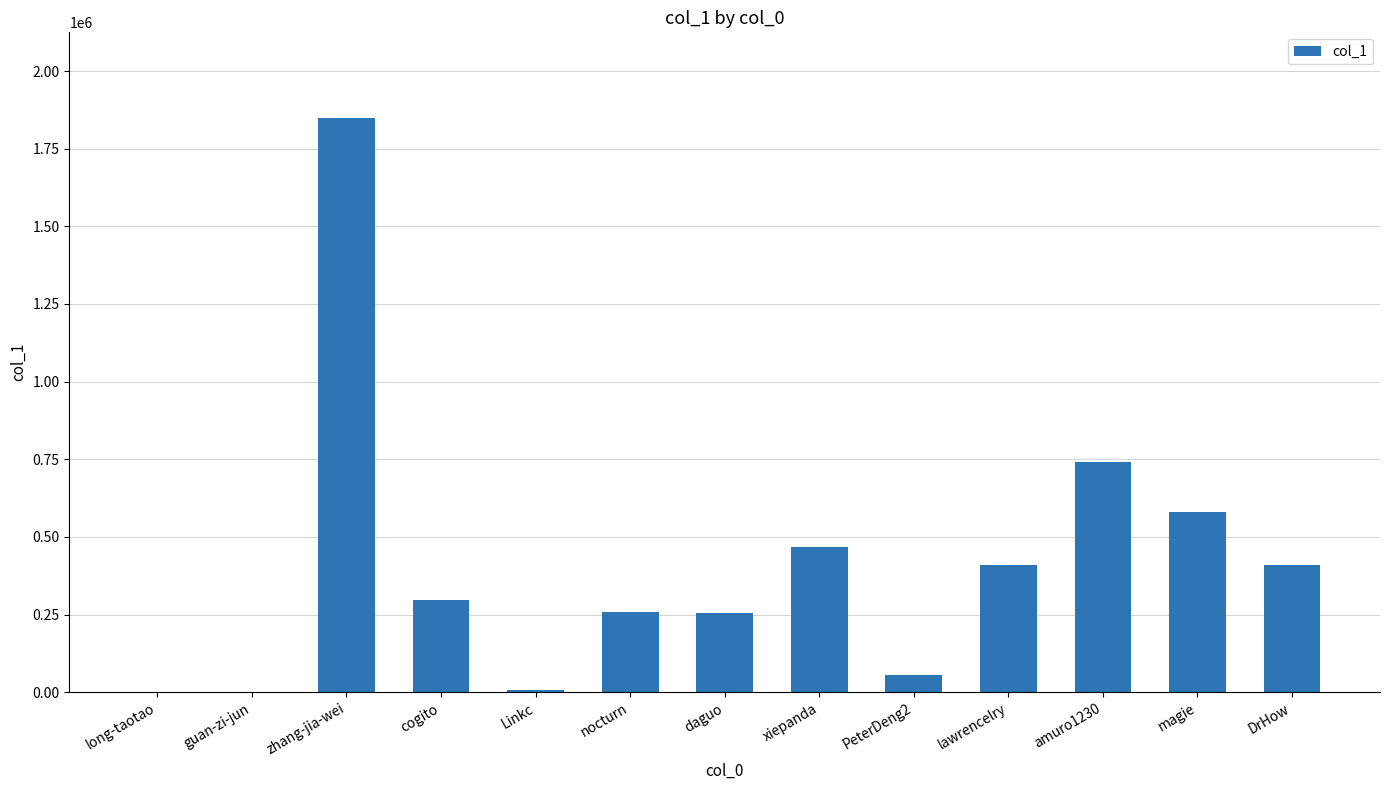

What is the average value?

409791